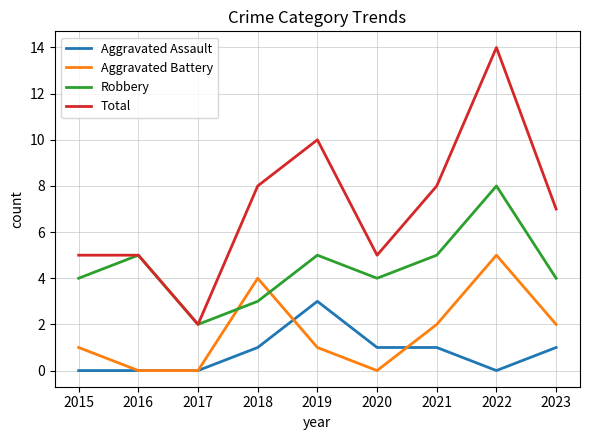

Reading left to right, extract all data points from this chart.

Aggravated Assault: 0	0	0	1	3	1	1	0	1
Aggravated Battery: 1	0	0	4	1	0	2	5	2
Robbery: 4	5	2	3	5	4	5	8	4
Total: 5	5	2	8	10	5	8	14	7